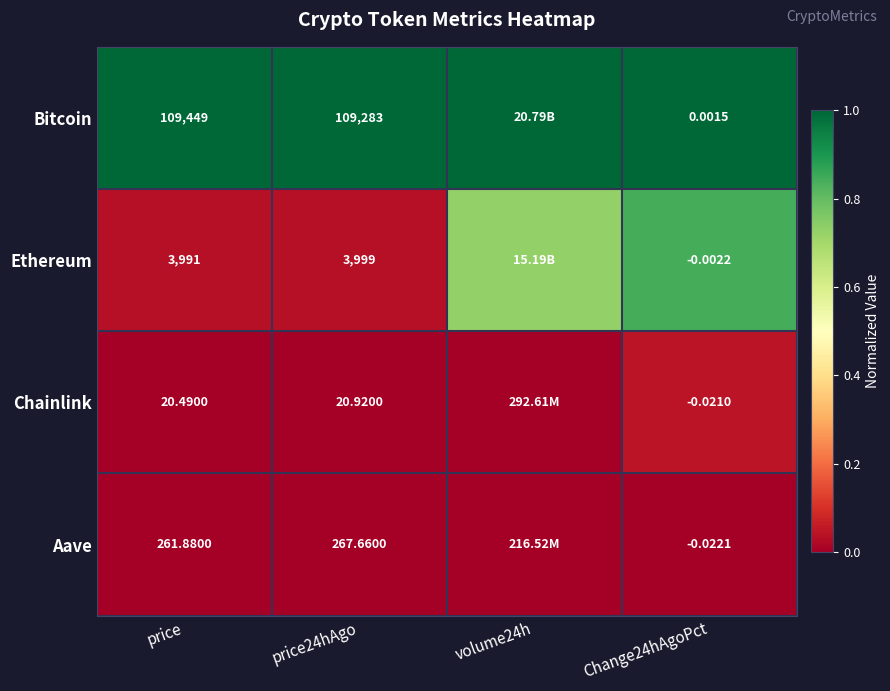

Rank the series at price24hAgo from highest to lowest value.

Bitcoin, Ethereum, Aave, Chainlink